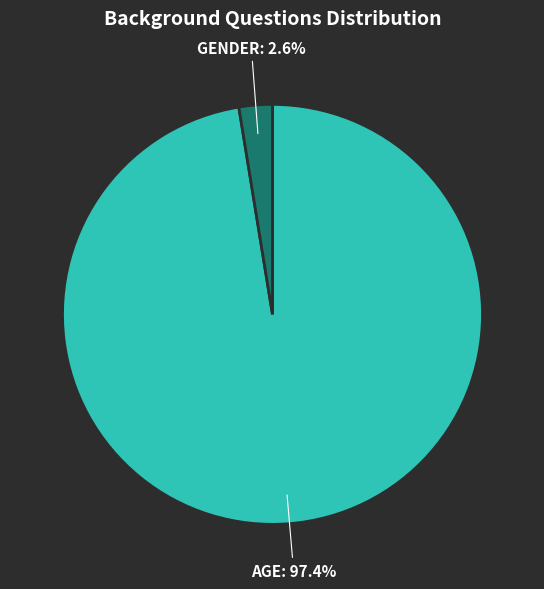

Is there a majority slice in this chart?

Yes